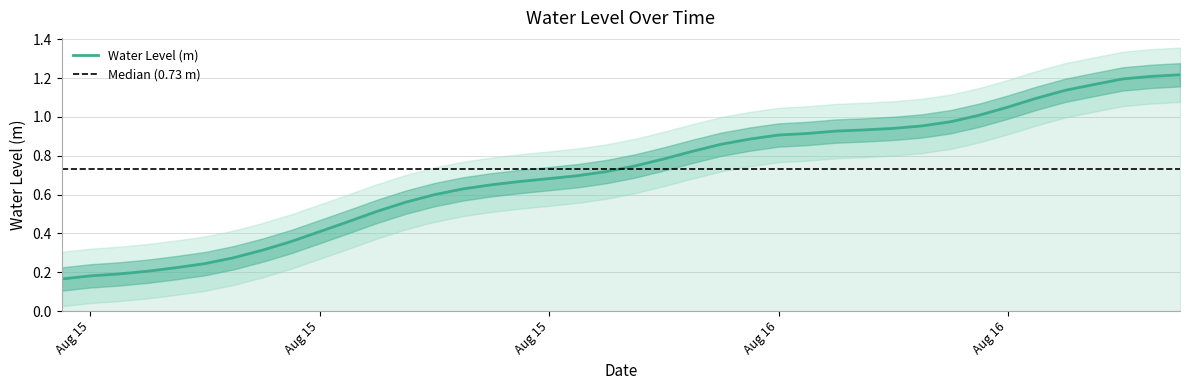

List the labels in order of value, largest first.

2023-08-16 21:00:00, 2023-08-16 20:00:00, 2023-08-16 19:00:00, 2023-08-16 18:00:00, 2023-08-16 17:00:00, 2023-08-16 16:00:00, 2023-08-16 15:00:00, 2023-08-16 14:00:00, 2023-08-16 13:00:00, 2023-08-16 12:00:00, 2023-08-16 11:00:00, 2023-08-16 10:00:00, 2023-08-16 09:00:00, 2023-08-16 08:00:00, 2023-08-16 07:00:00, 2023-08-16 06:00:00, 2023-08-16 05:00:00, 2023-08-16 04:00:00, 2023-08-16 03:00:00, 2023-08-16 02:00:00, 2023-08-16 01:00:00, 2023-08-16 00:00:00, 2023-08-15 23:00:00, 2023-08-15 22:00:00, 2023-08-15 21:00:00, 2023-08-15 20:00:00, 2023-08-15 19:00:00, 2023-08-15 18:00:00, 2023-08-15 17:00:00, 2023-08-15 16:00:00, 2023-08-15 15:00:00, 2023-08-15 14:00:00, 2023-08-15 13:00:00, 2023-08-15 12:00:00, 2023-08-15 11:00:00, 2023-08-15 10:00:00, 2023-08-15 09:00:00, 2023-08-15 08:00:00, 2023-08-15 07:00:00, 2023-08-15 06:00:00